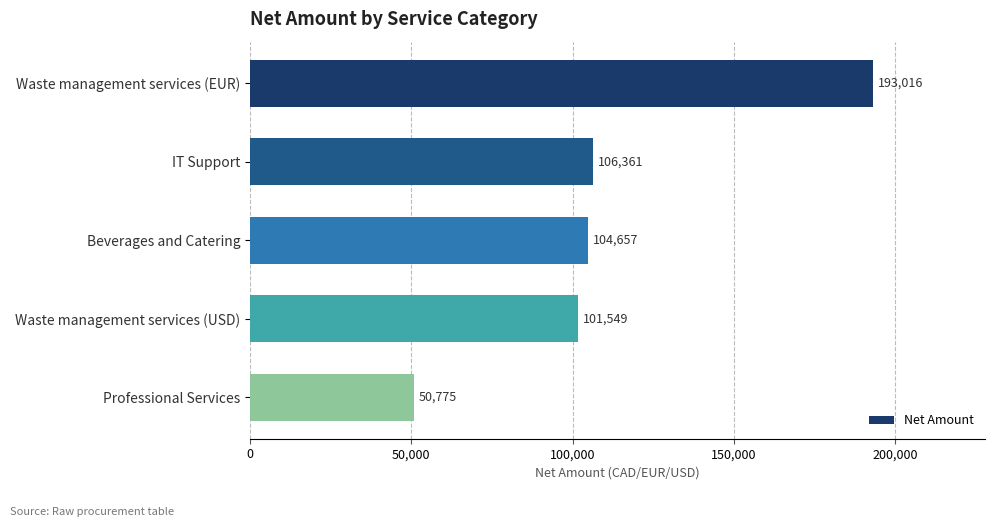

What position from the bottom is Waste management services (EUR)?

5